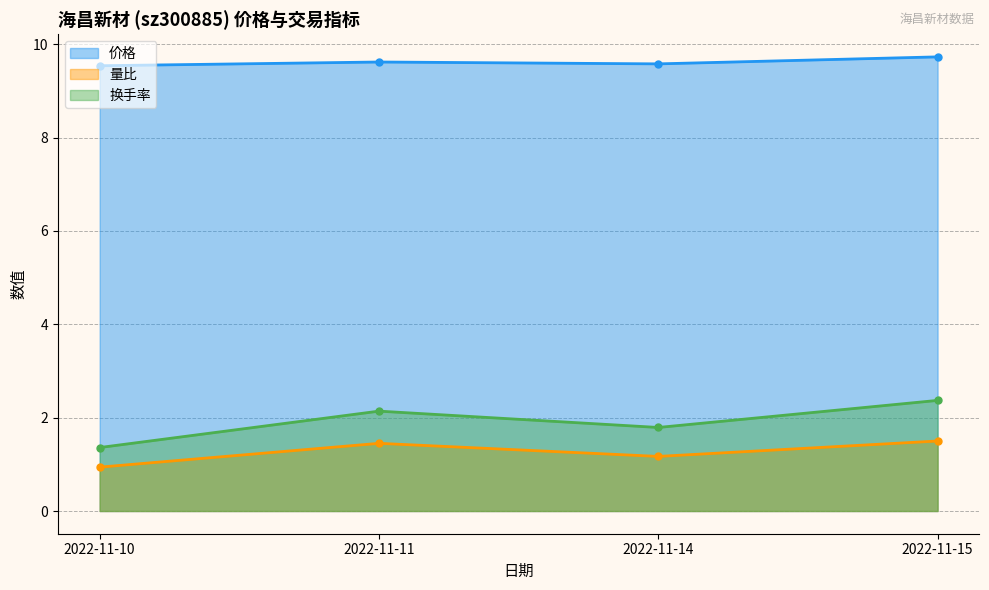

At which label does 量比 first exceed 1?

2022-11-11